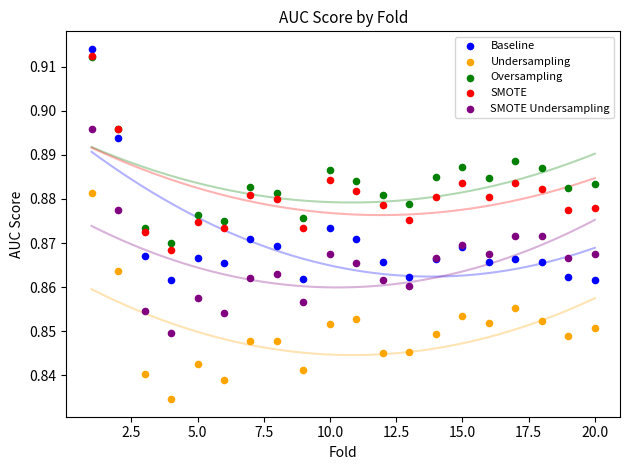

Which series reaches the minimum Y coordinate?

Undersampling